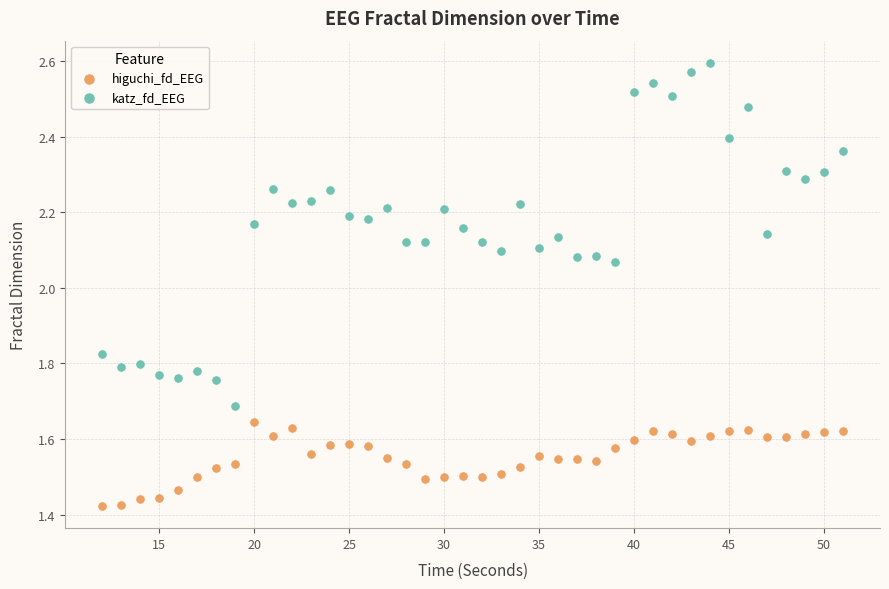

What are all the series names shown in the legend?

higuchi_fd_EEG, katz_fd_EEG